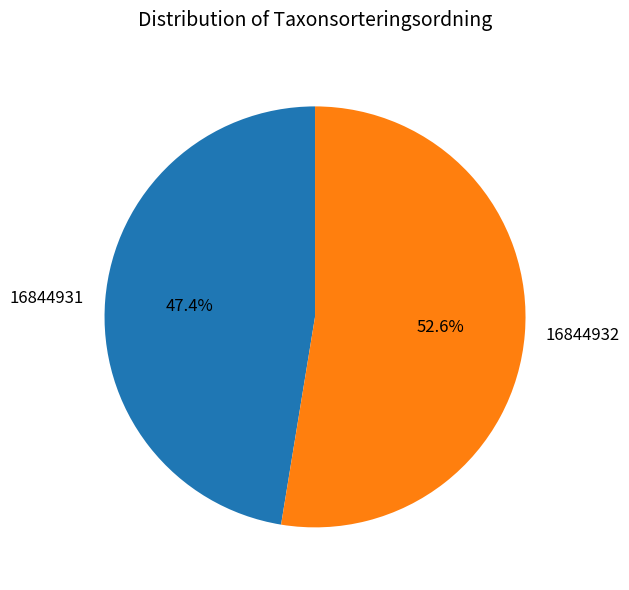

Rank the categories by value from highest to lowest.

16844932, 16844931